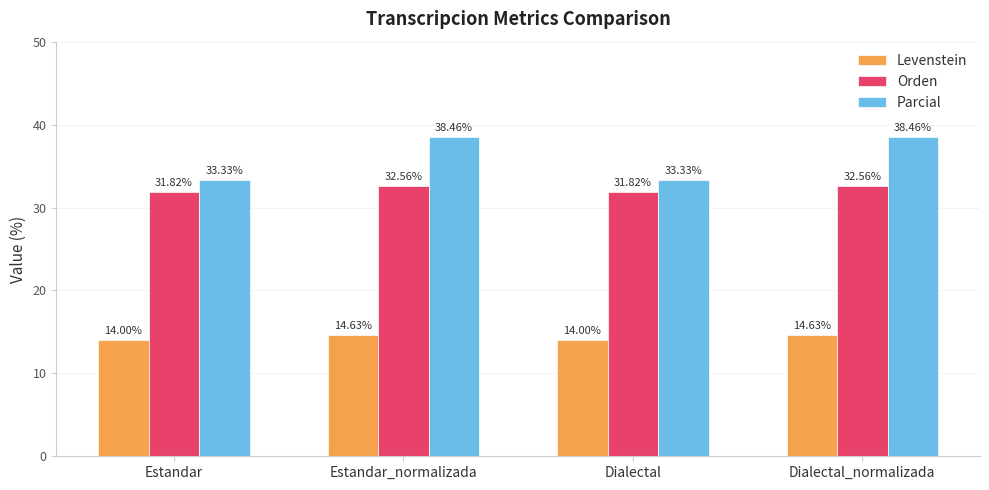

Reading left to right, transcribe all the data shown in this chart.

Levenstein: Estandar=14.0	Estandar_normalizada=14.6	Dialectal=14.0	Dialectal_normalizada=14.6
Orden: Estandar=31.8	Estandar_normalizada=32.6	Dialectal=31.8	Dialectal_normalizada=32.6
Parcial: Estandar=33.3	Estandar_normalizada=38.5	Dialectal=33.3	Dialectal_normalizada=38.5